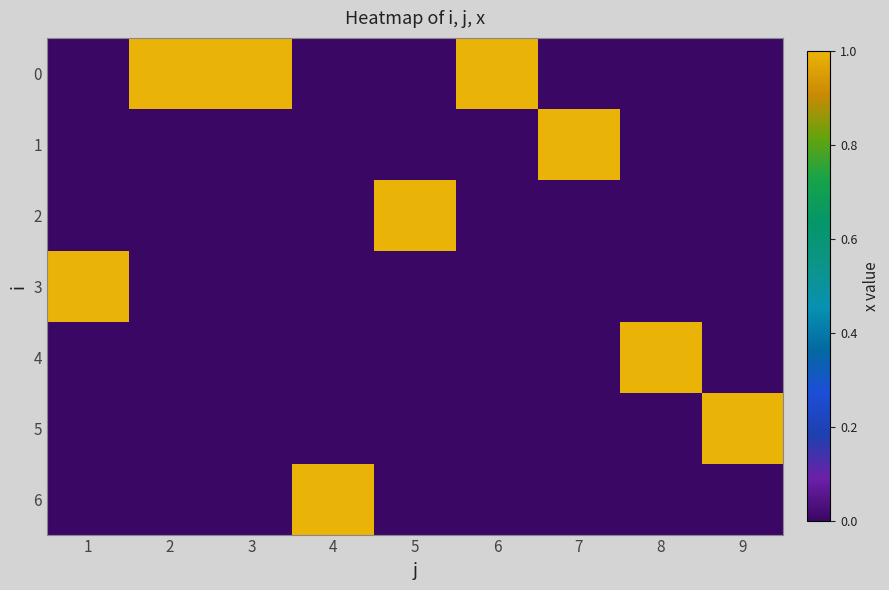

What is the spread (max minus min) of values at 7?

1